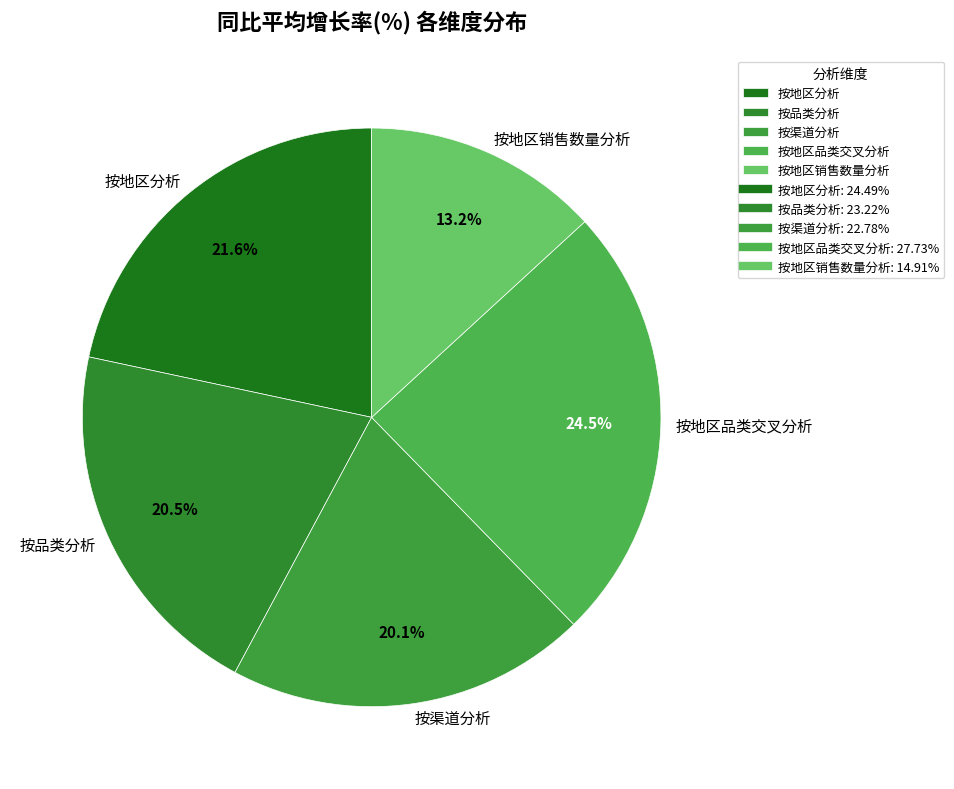

How many segments does this pie chart have?

5